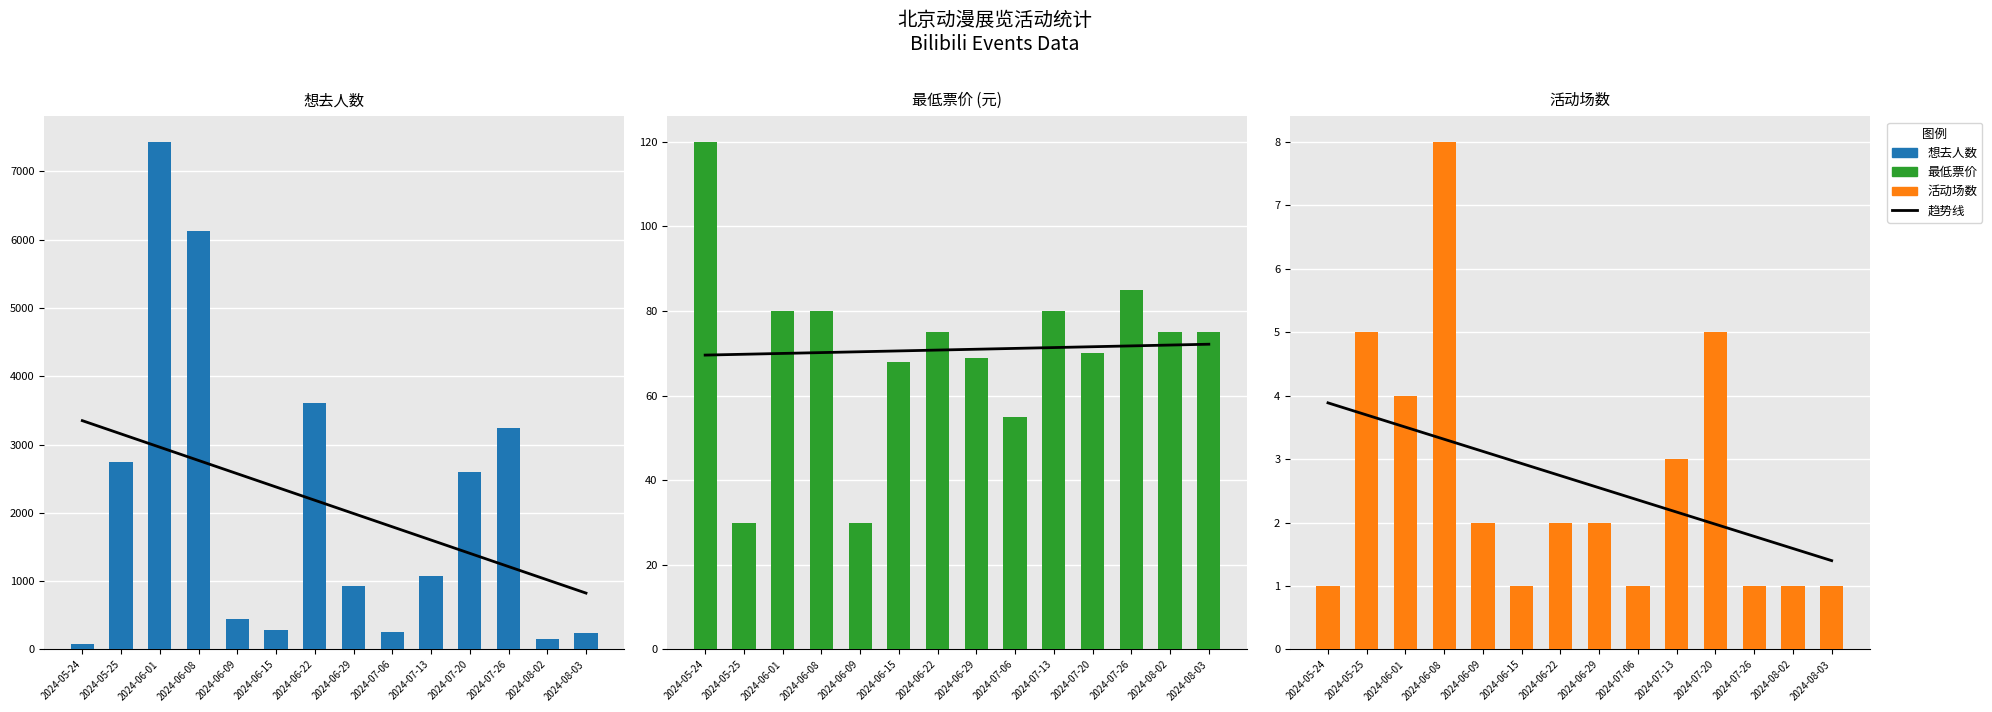

What is the difference between the 活动数量 values at 2024-07-26 and 2024-06-29?

1.0